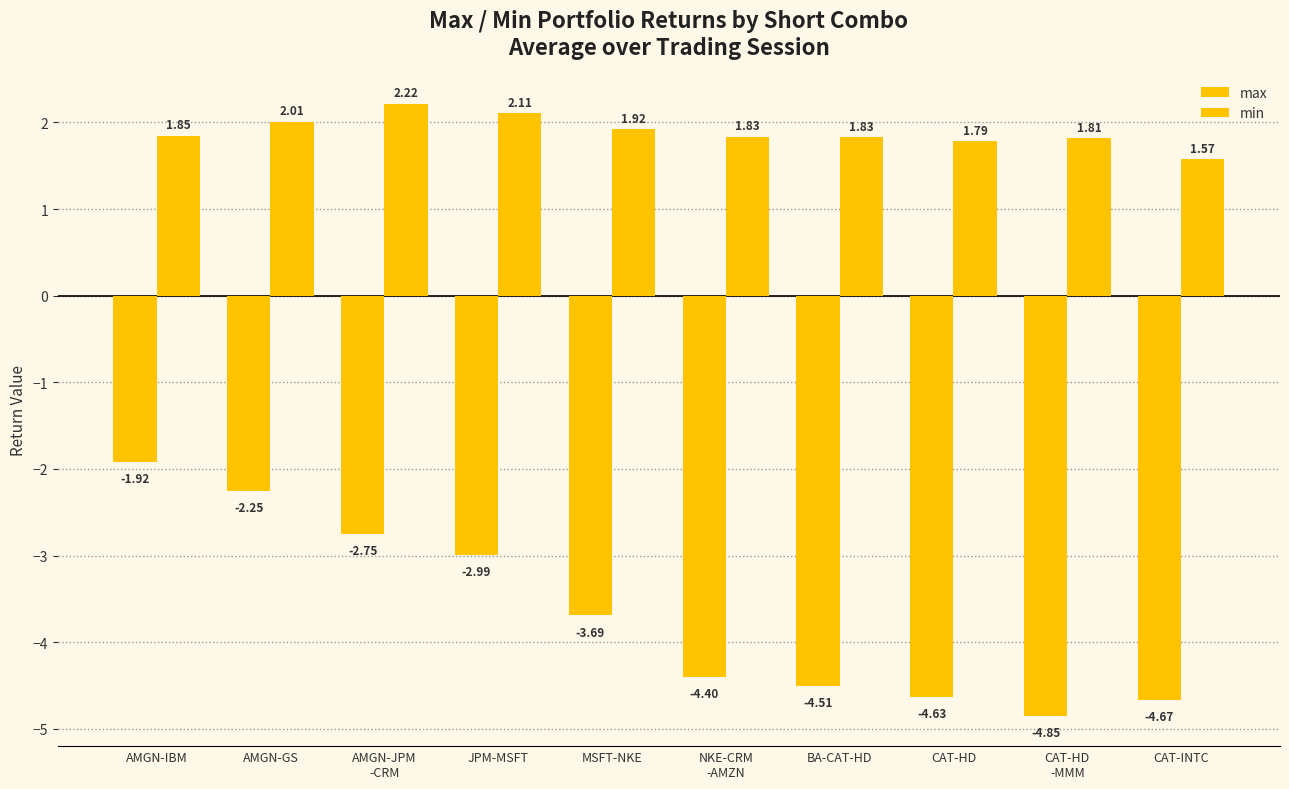

What is the label of the 4th bar from the right?

BA-CAT-HD